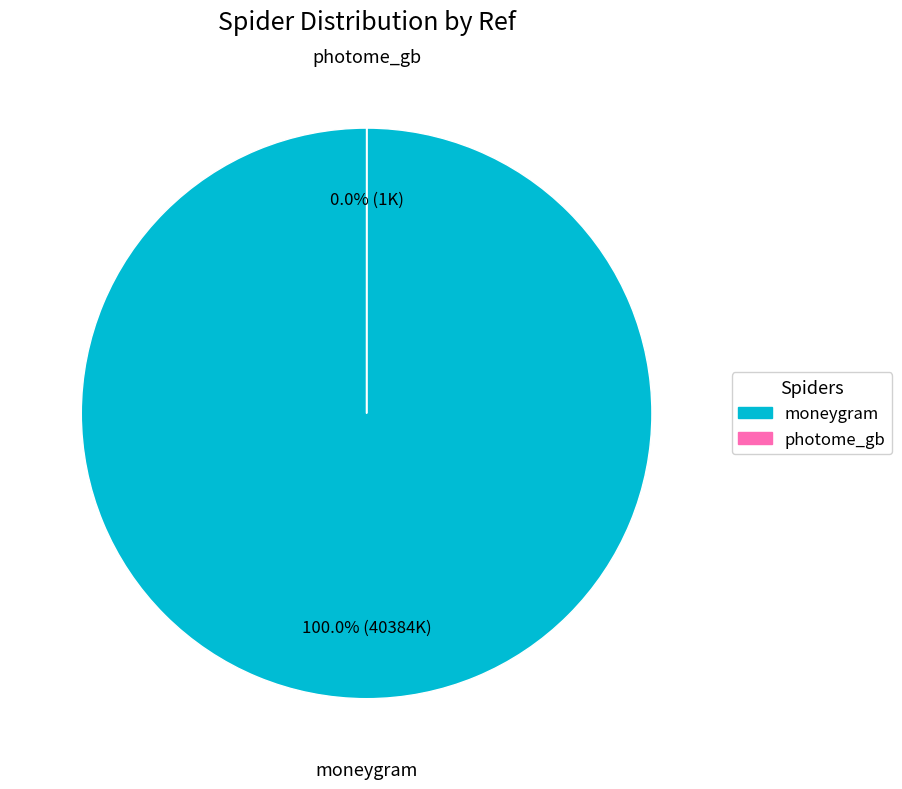

Does any single category account for the majority?

Yes